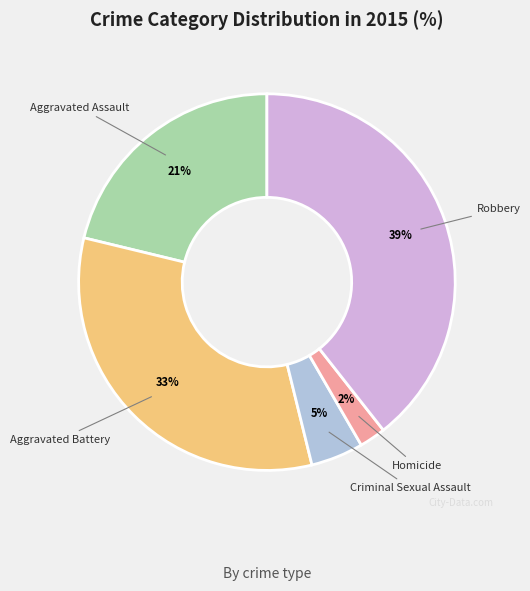

Is there any slice that represents more than half of the pie?

No